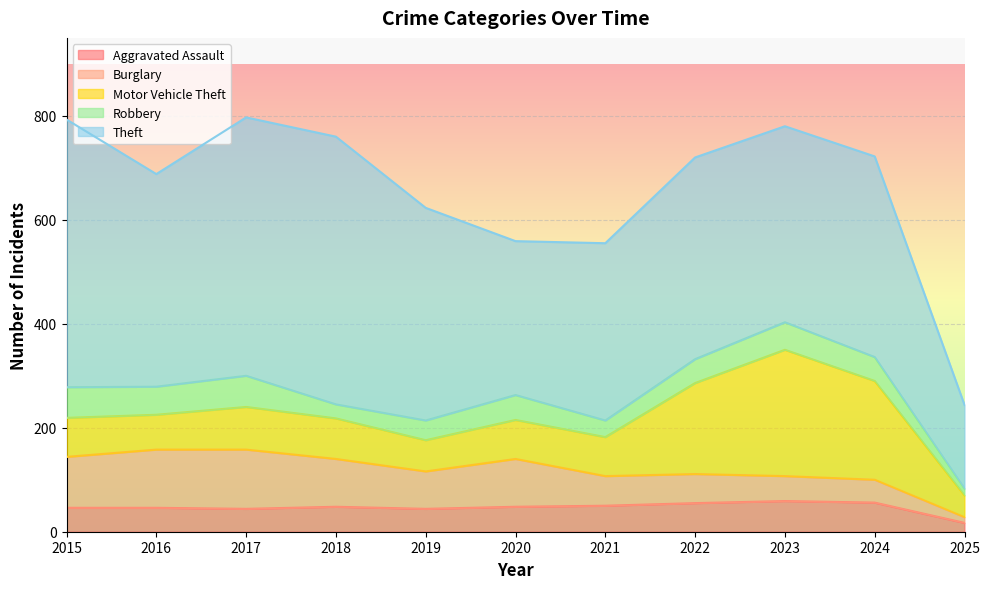

What is the difference between the Motor Vehicle Theft values at 2023 and 2017?

161